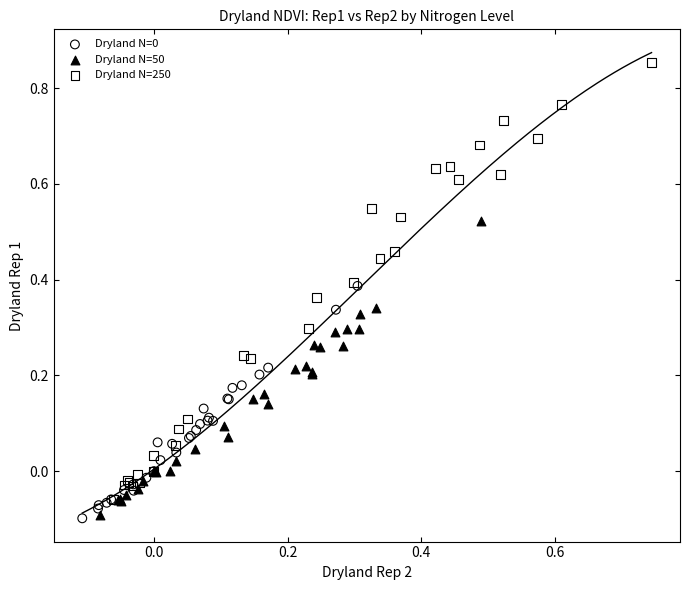

Which series contains the highest Y value?

Dryland N=250